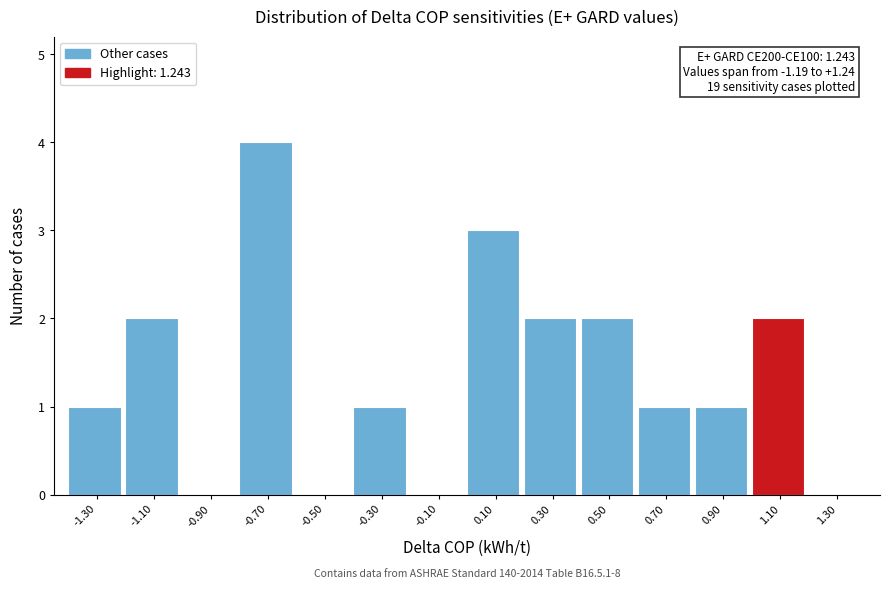

Reading left to right, transcribe all the data shown in this chart.

-1.30=1	-1.10=2	-0.90=0	-0.70=4	-0.50=0	-0.30=1	-0.10=0	0.10=3	0.30=2	0.50=2	0.70=1	0.90=1	1.10=2	1.30=0